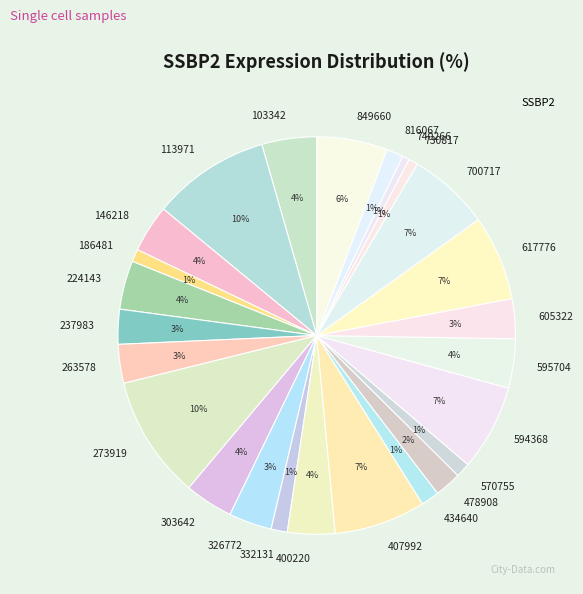

True or false: 113971 accounts for 22% of the total.

False